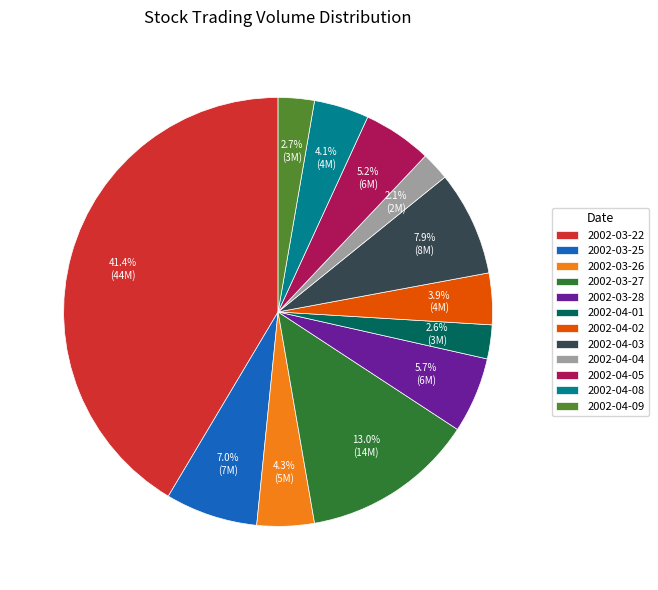

How many segments does this pie chart have?

12